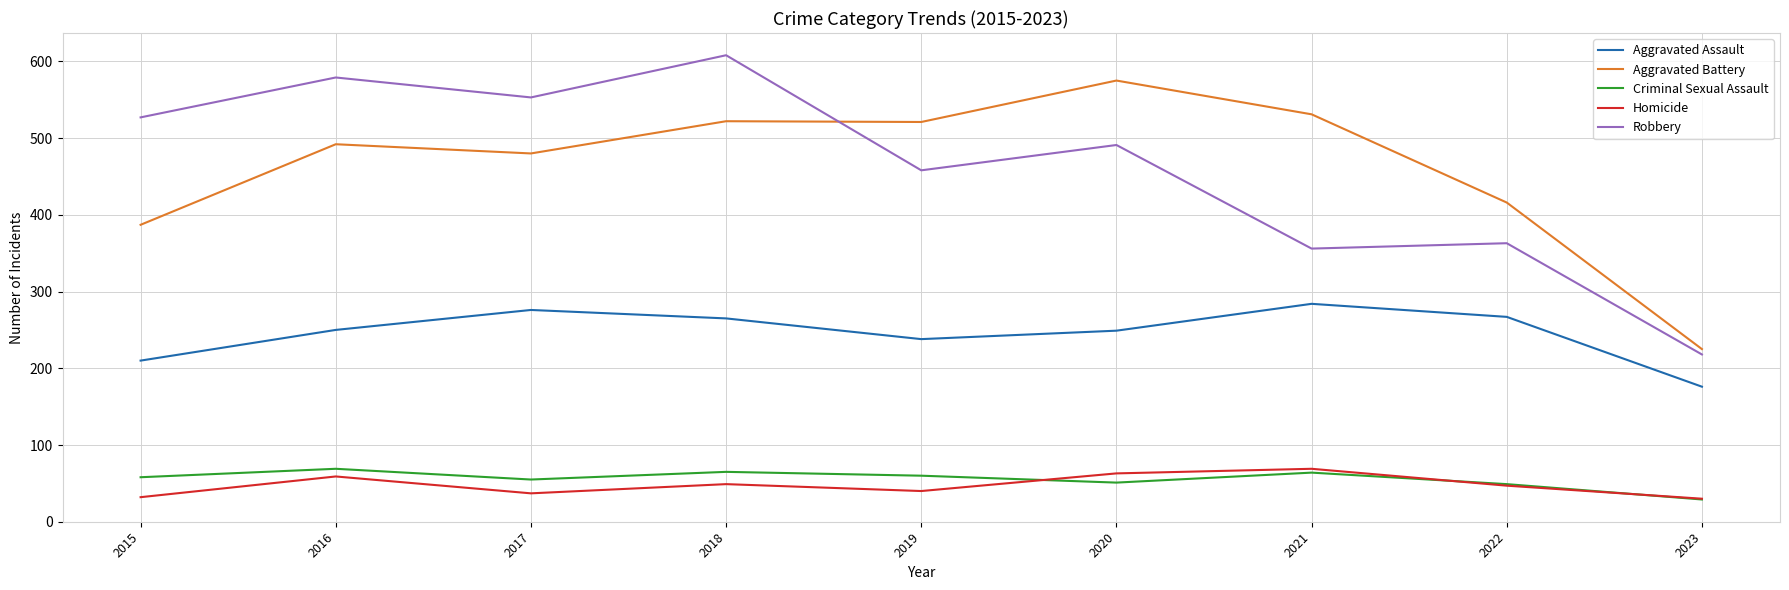

True or false: Aggravated Assault and Homicide intersect in this chart.

False